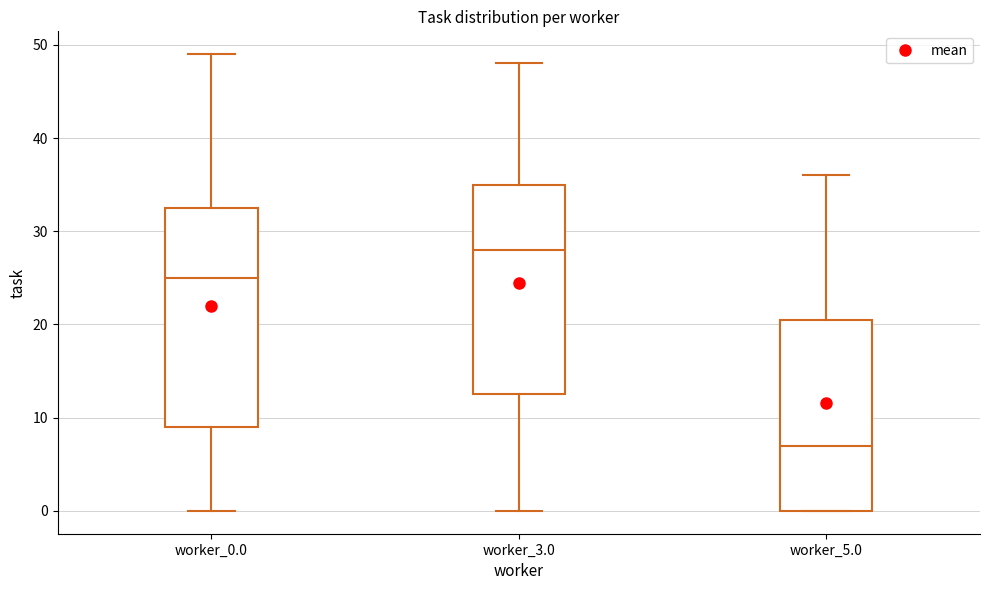

Where does the upper whisker of the box for worker_0.0 end on the y-axis? The values are not printed on the chart, so give them approximately, as read against the axis.

49